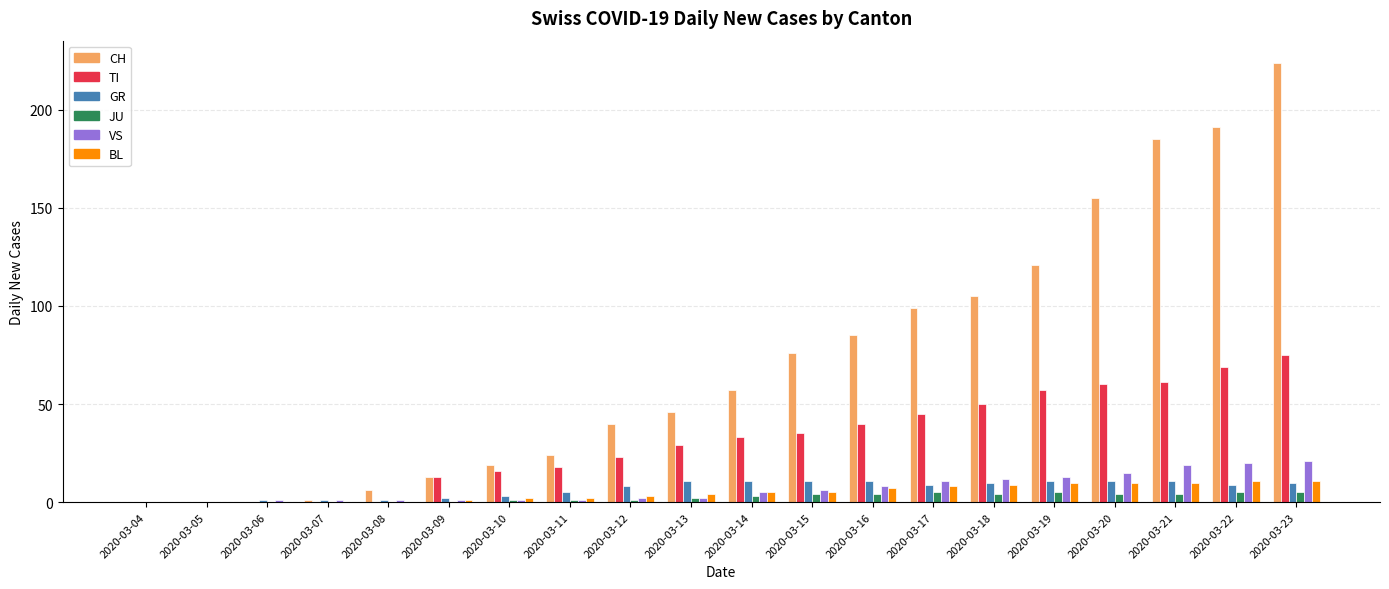

How many categories are shown in the chart?

20